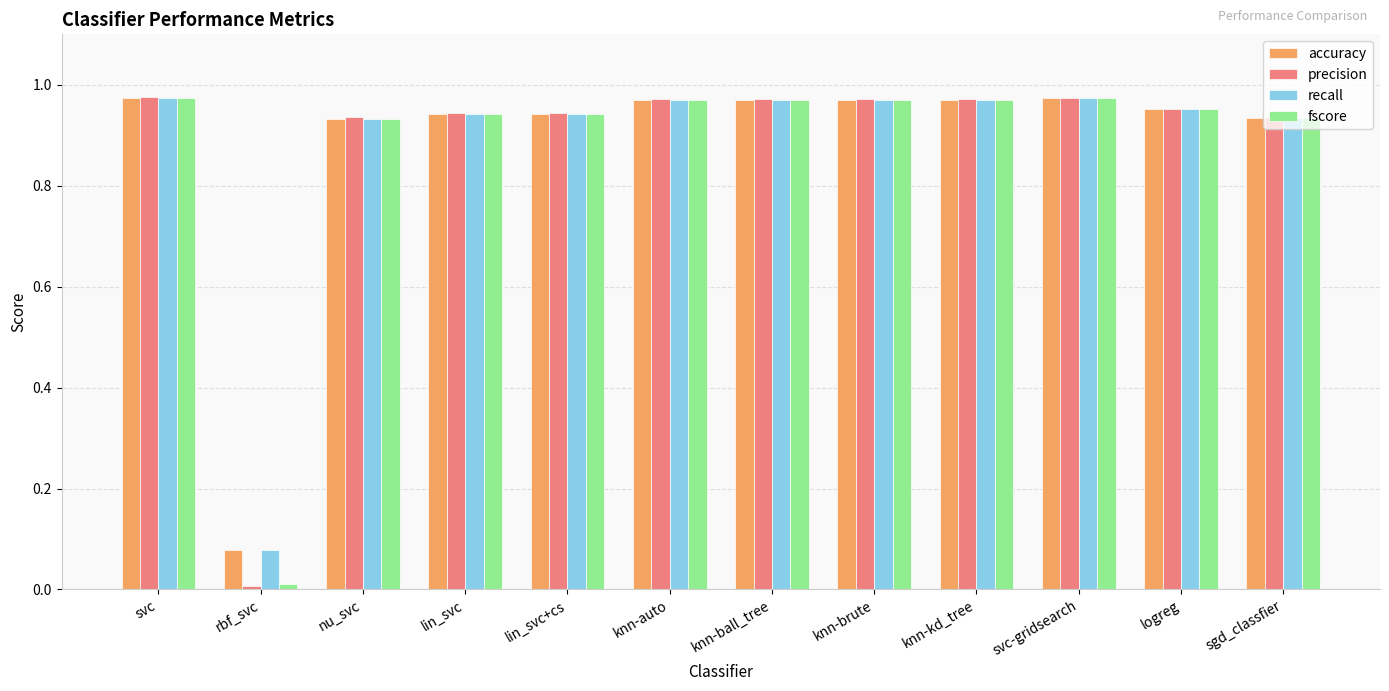

The precision series shows 0.2 at svc-gridsearch. True or false?

False